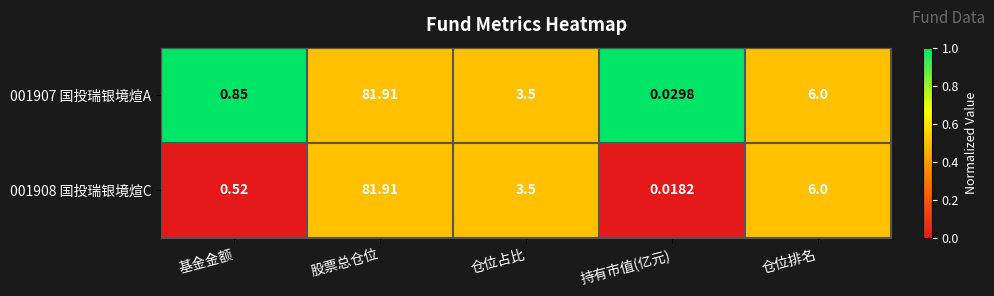

Which series has the largest total across all categories?

001907 国投瑞银境煊A